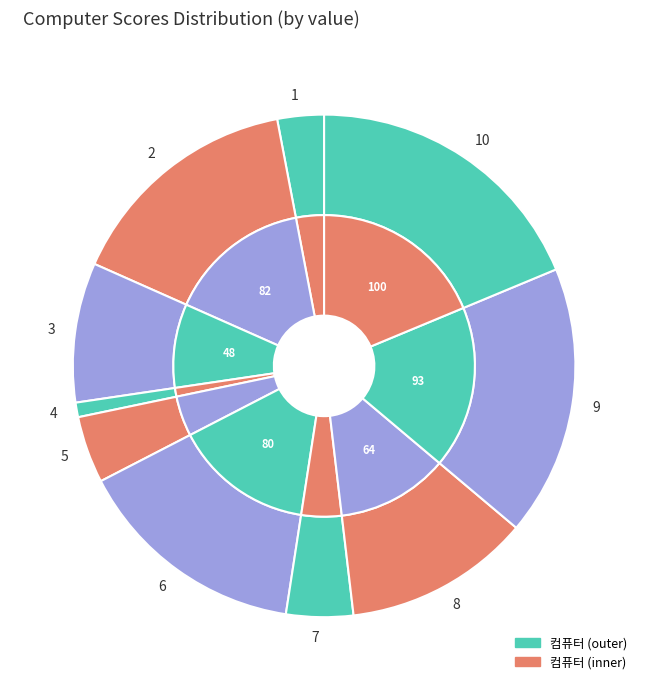

Does 2 represent more than half of the total?

No